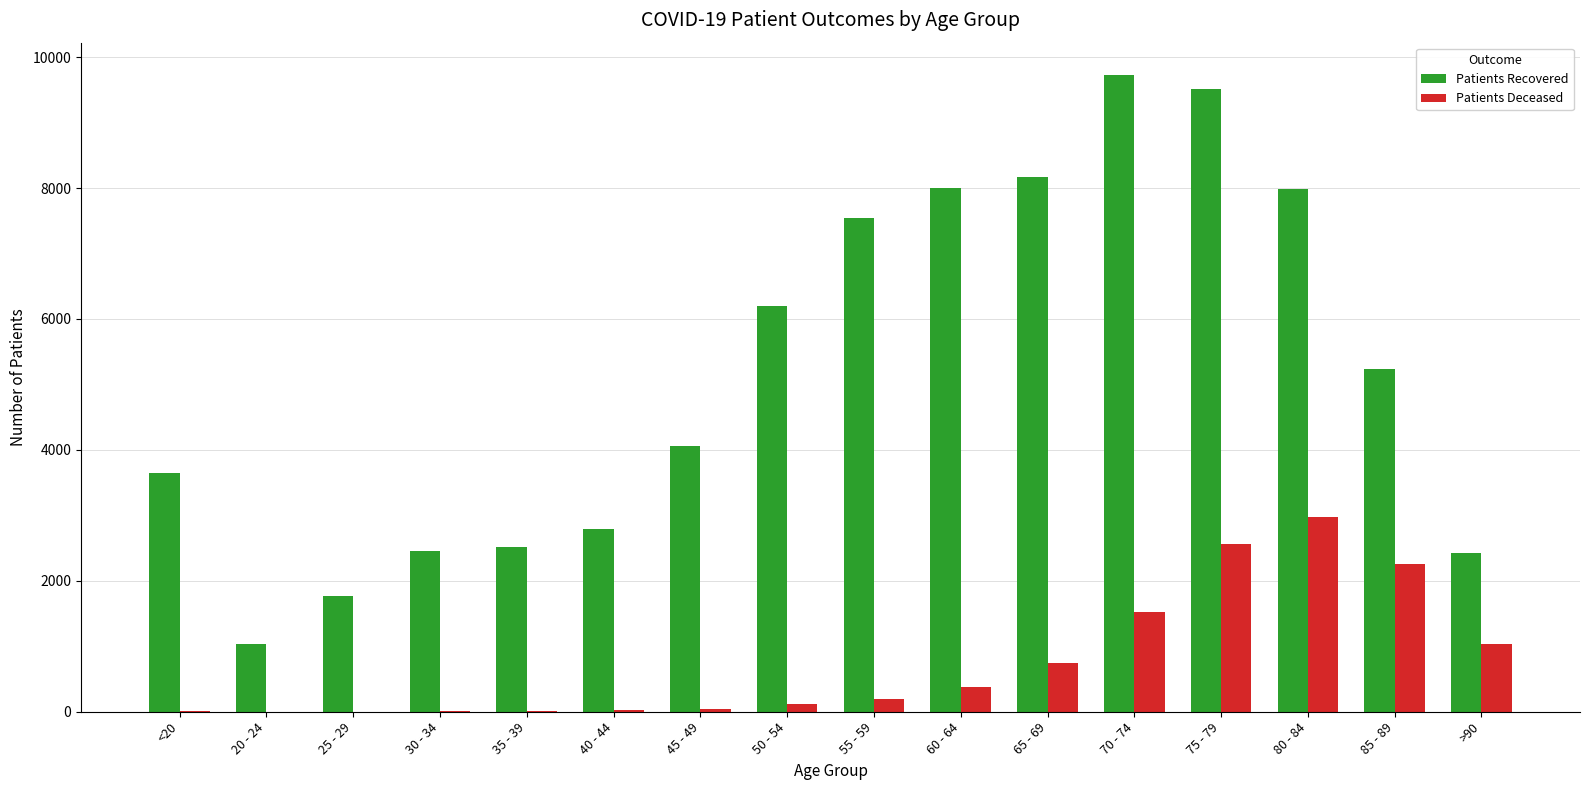

At which label does Patients Recovered first exceed 5243?

50 - 54